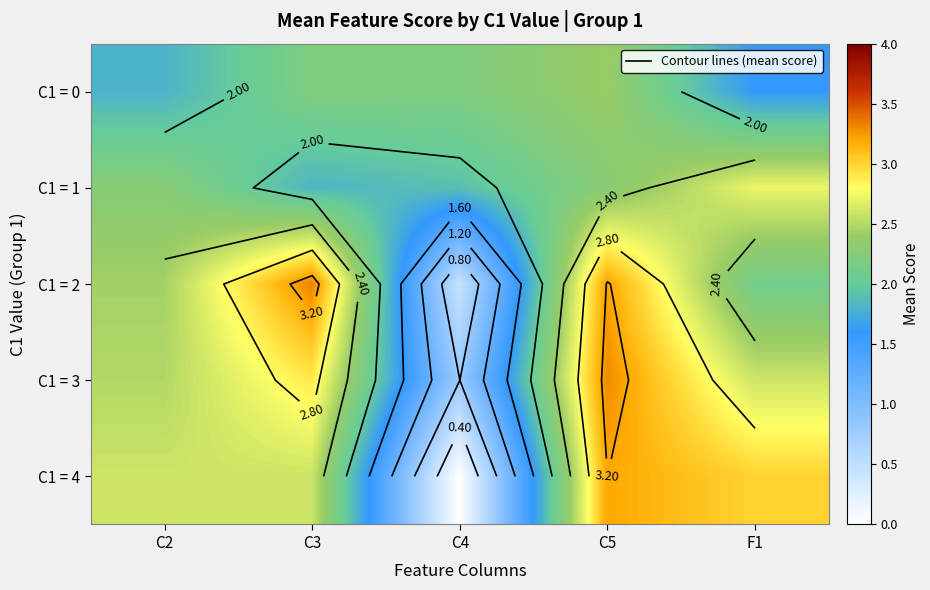

At which label is C1 = 0 closest to 2?

C2